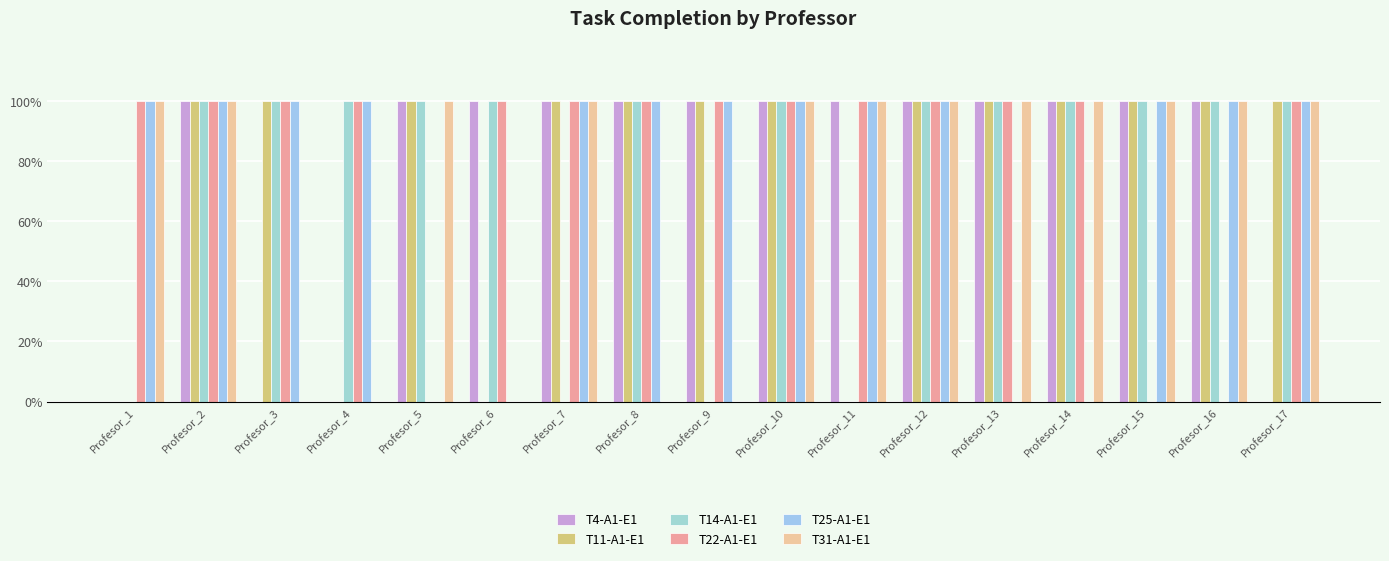

Reading right to left, transcribe all the data shown in this chart.

T4-A1-E1: 0	1	1	1	1	1	1	1	1	1	1	1	1	0	0	1	0
T11-A1-E1: 1	1	1	1	1	1	0	1	1	1	1	0	1	0	1	1	0
T14-A1-E1: 1	1	1	1	1	1	0	1	0	1	0	1	1	1	1	1	0
T22-A1-E1: 1	0	0	1	1	1	1	1	1	1	1	1	0	1	1	1	1
T25-A1-E1: 1	1	1	0	0	1	1	1	1	1	1	0	0	1	1	1	1
T31-A1-E1: 1	1	1	1	1	1	1	1	0	0	1	0	1	0	0	1	1